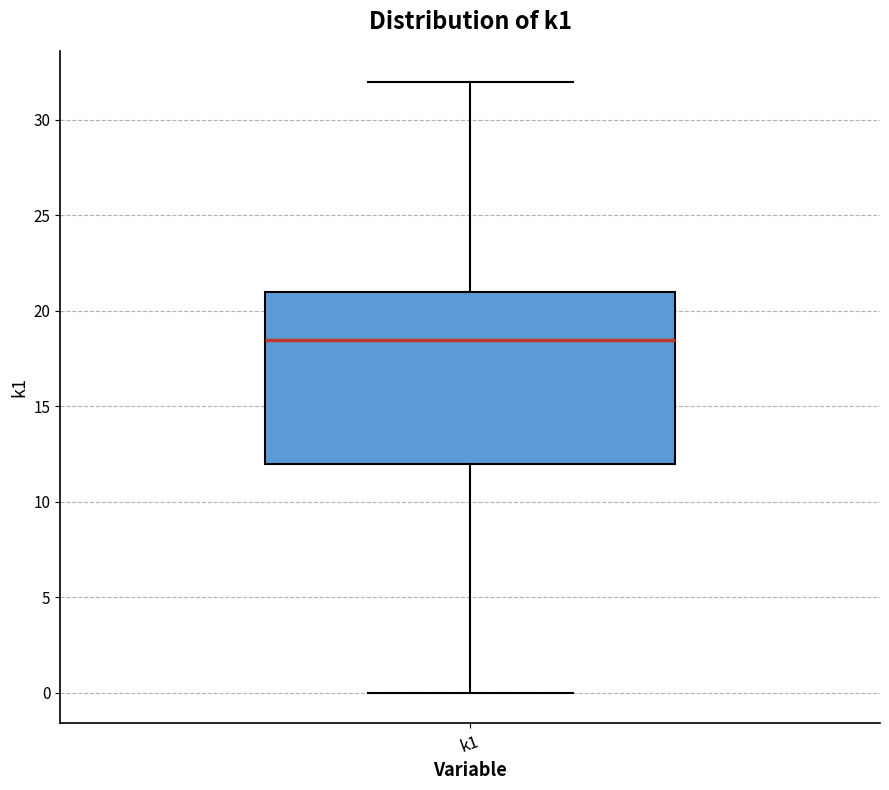

Read this box plot against the y-axis: the position of the median line, the range covered by the box, and the ends of both whiskers. The values are not printed on the chart, so give them approximately, as read against the axis.

median 18.5, box 12.0 to 21.0, whiskers 0.0 to 32.0